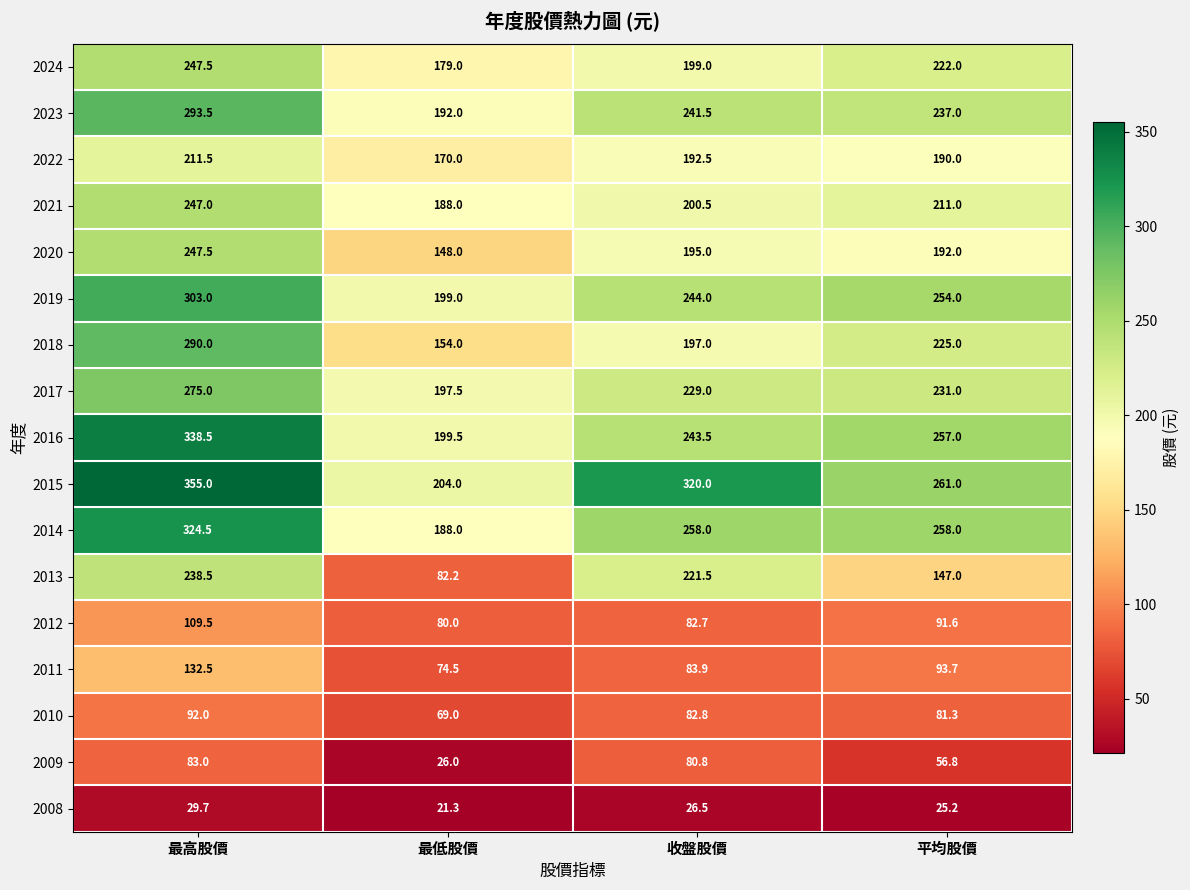

Which series has the largest total across all categories?

2015